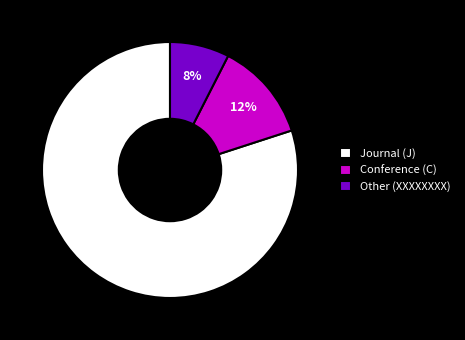

What is the majority slice?

Journal (J)